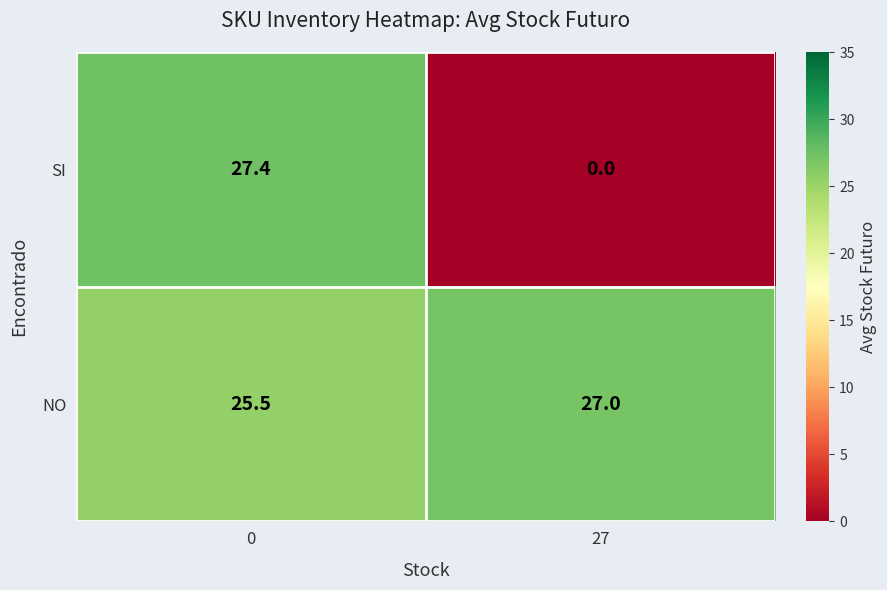

What is the difference between the highest and lowest values at 0?

1.9